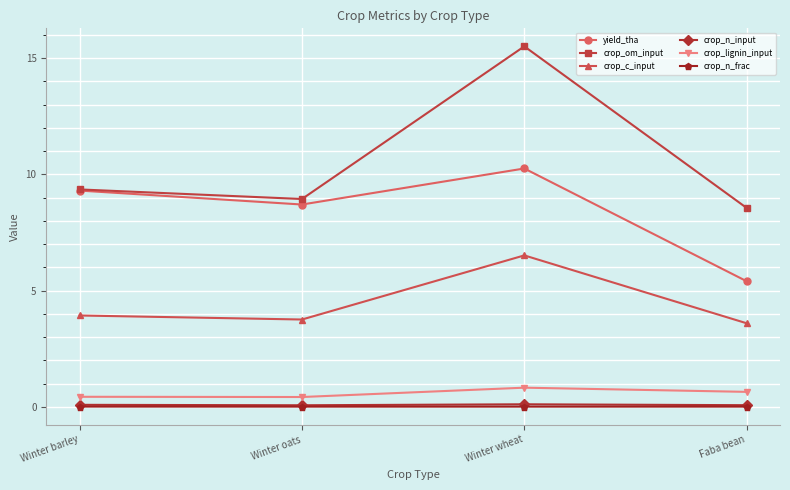

True or false: crop_c_input and crop_n_frac cross at least once.

False